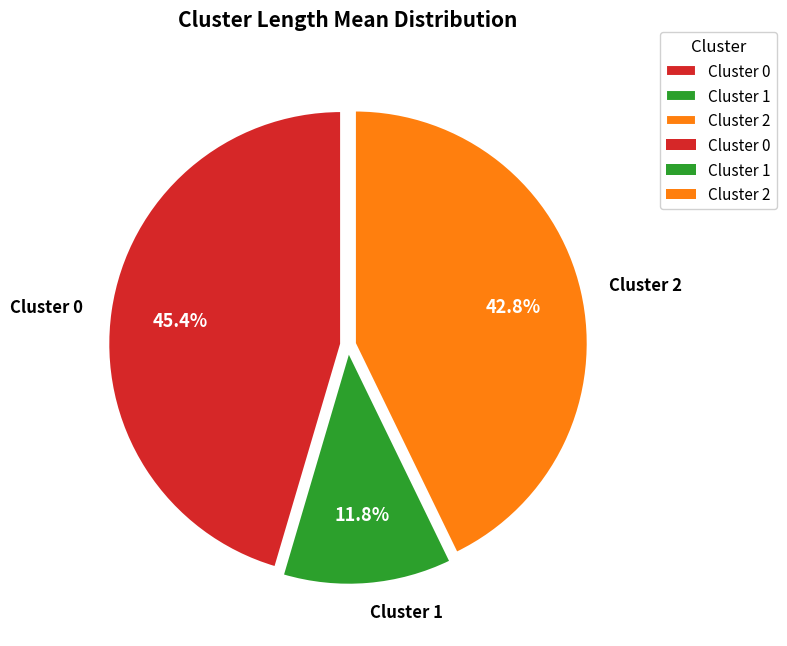

What is the smallest slice in the pie chart?

Cluster 1